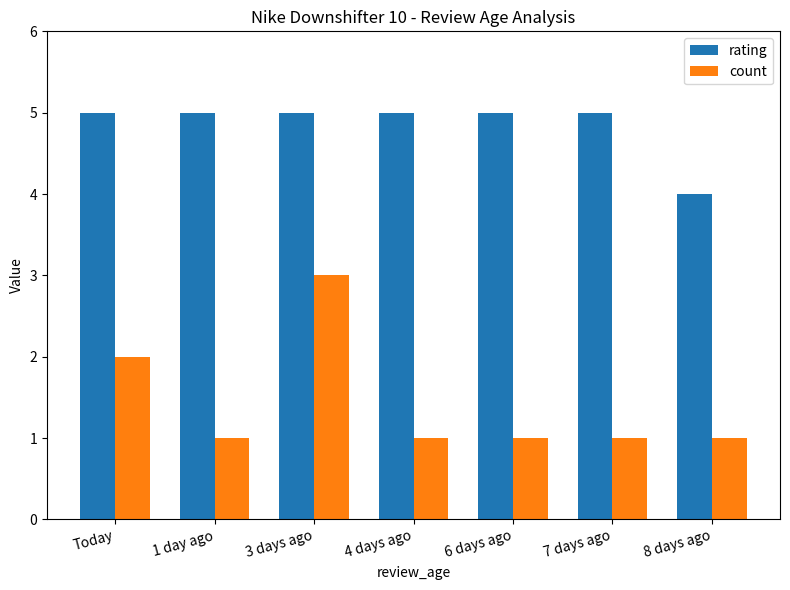

At how many categories does at least one series exceed 1?

7